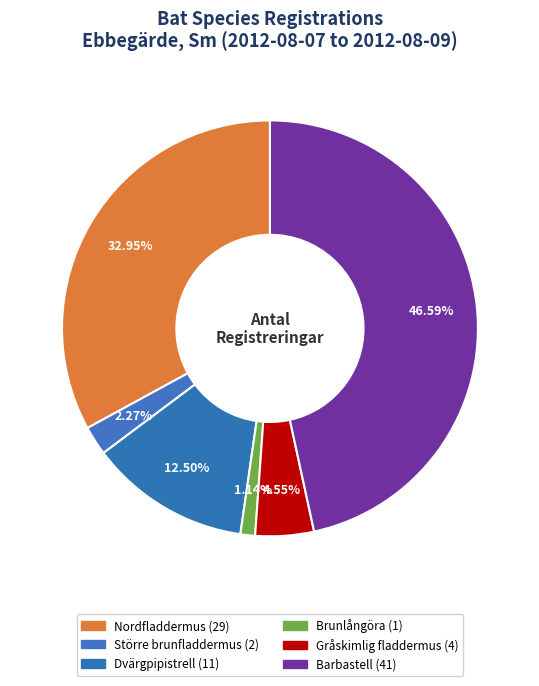

How many slices are in this pie chart?

6